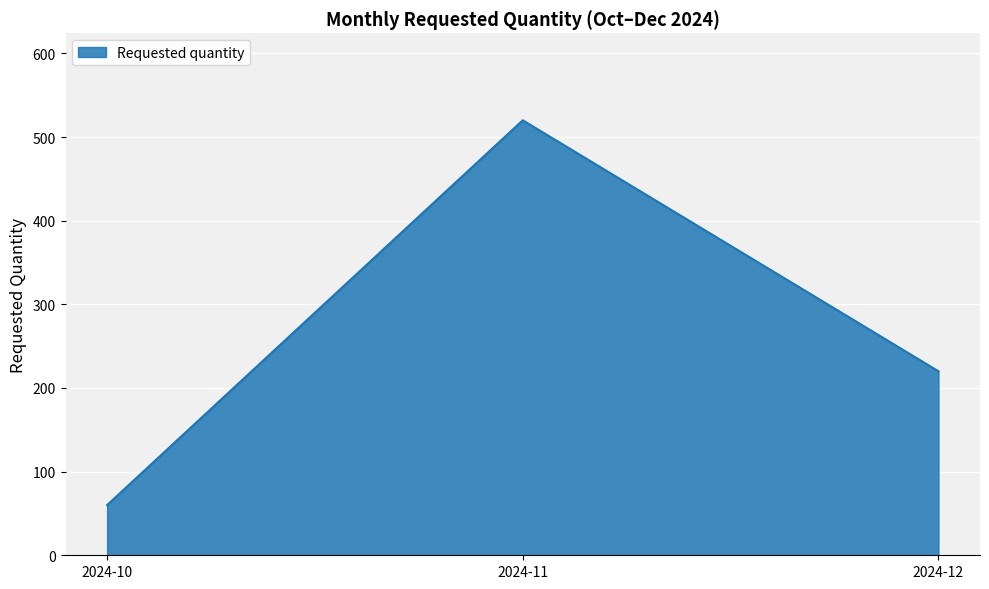

How many lines are shown in the chart?

1